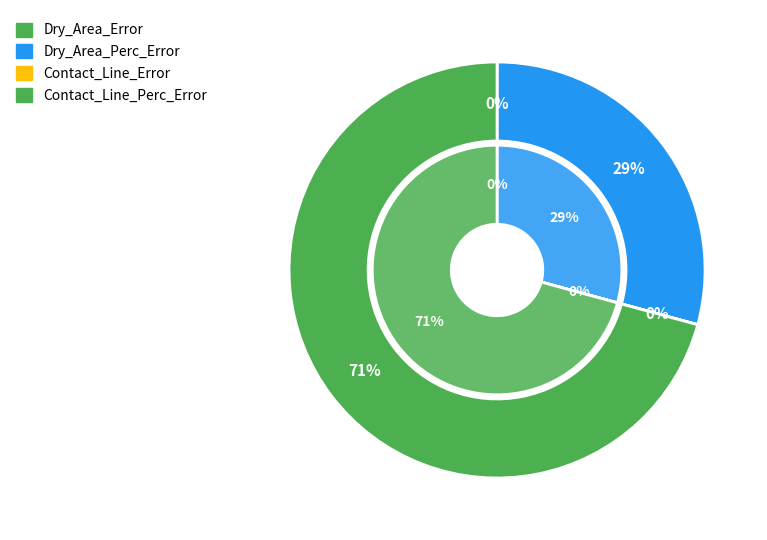

What is the change in value from Dry_Area_Error to Dry_Area_Perc_Error?

+0.8